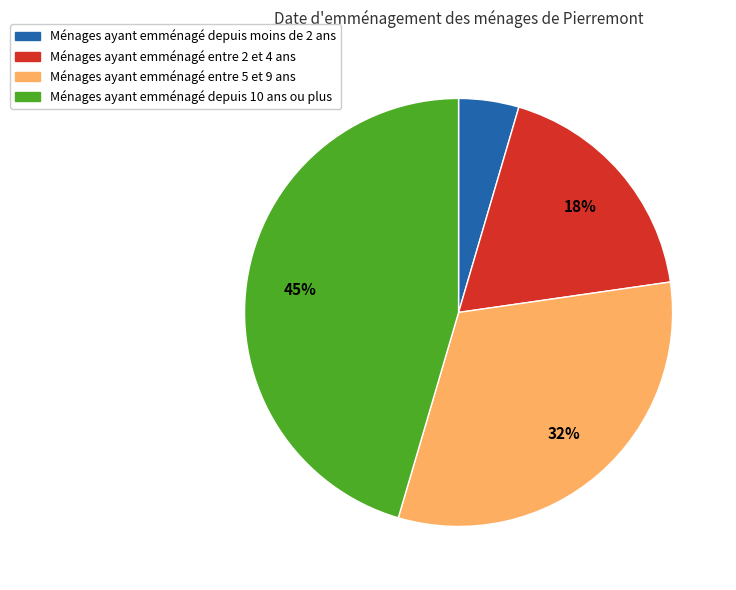

To the nearest percent, what portion does Ménages ayant emménagé depuis 10 ans ou plus represent?

45%